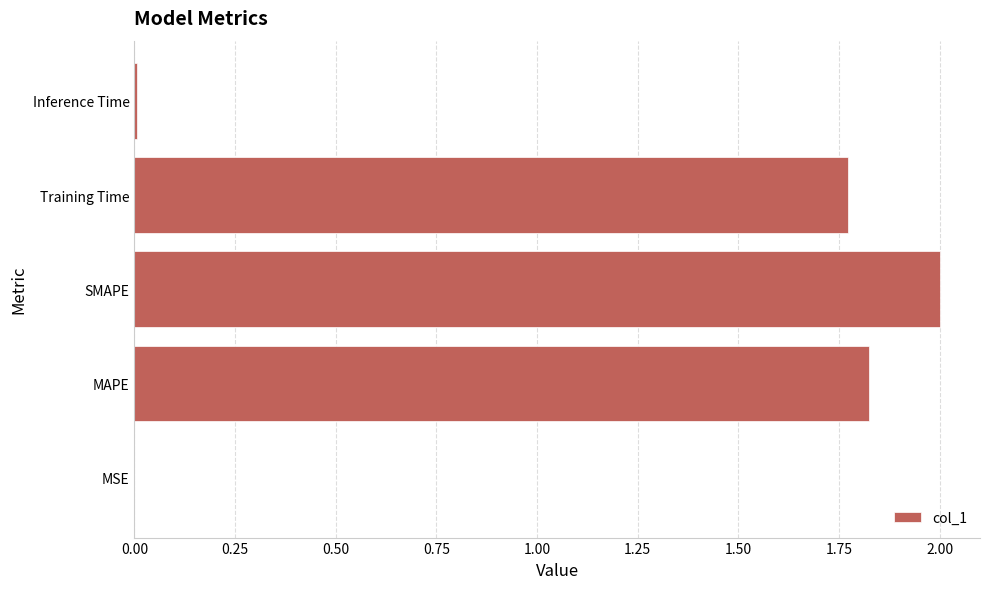

What is the maximum value shown in the chart?

2.0